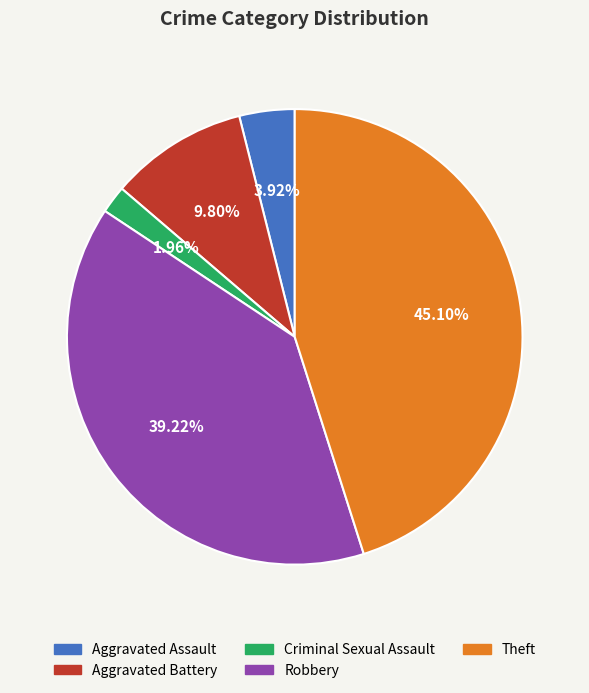

Do Theft and Aggravated Assault together represent more than half of the pie?

No